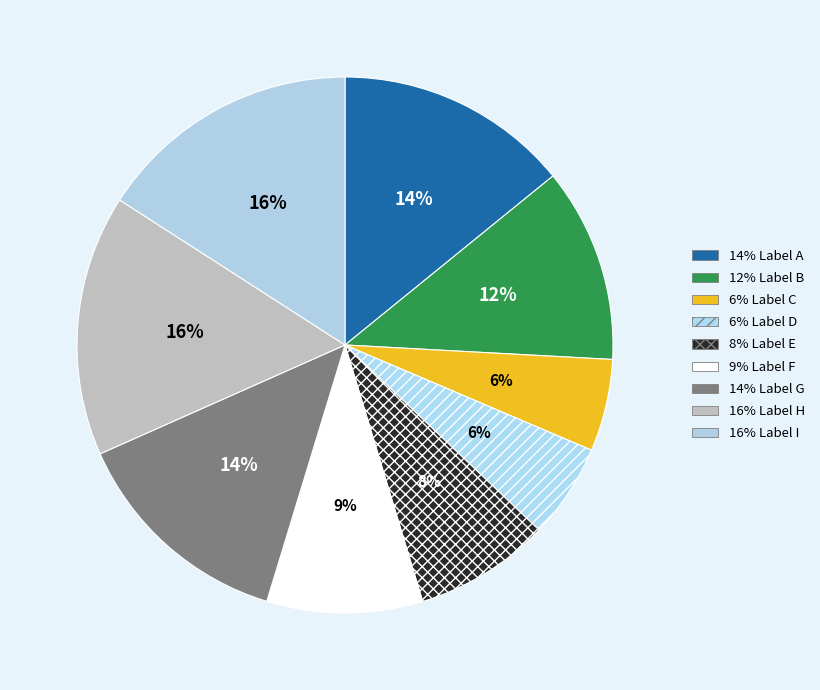

How many segments does this pie chart have?

9